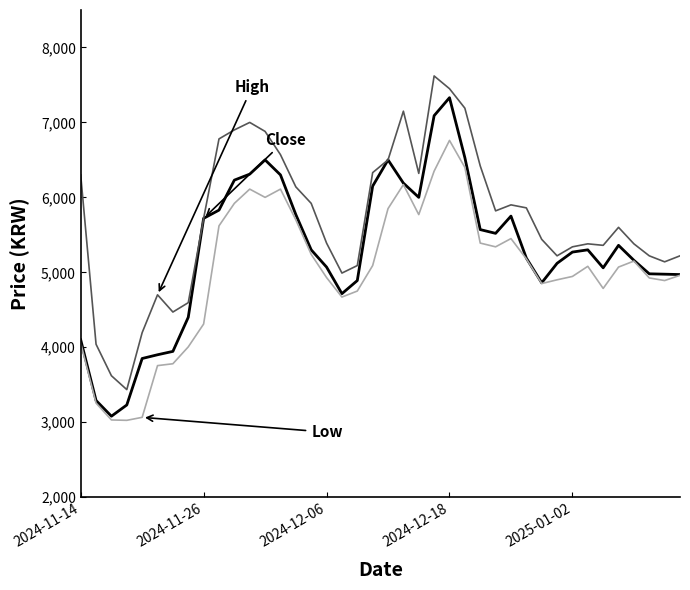

What is the greatest value displayed?

7620